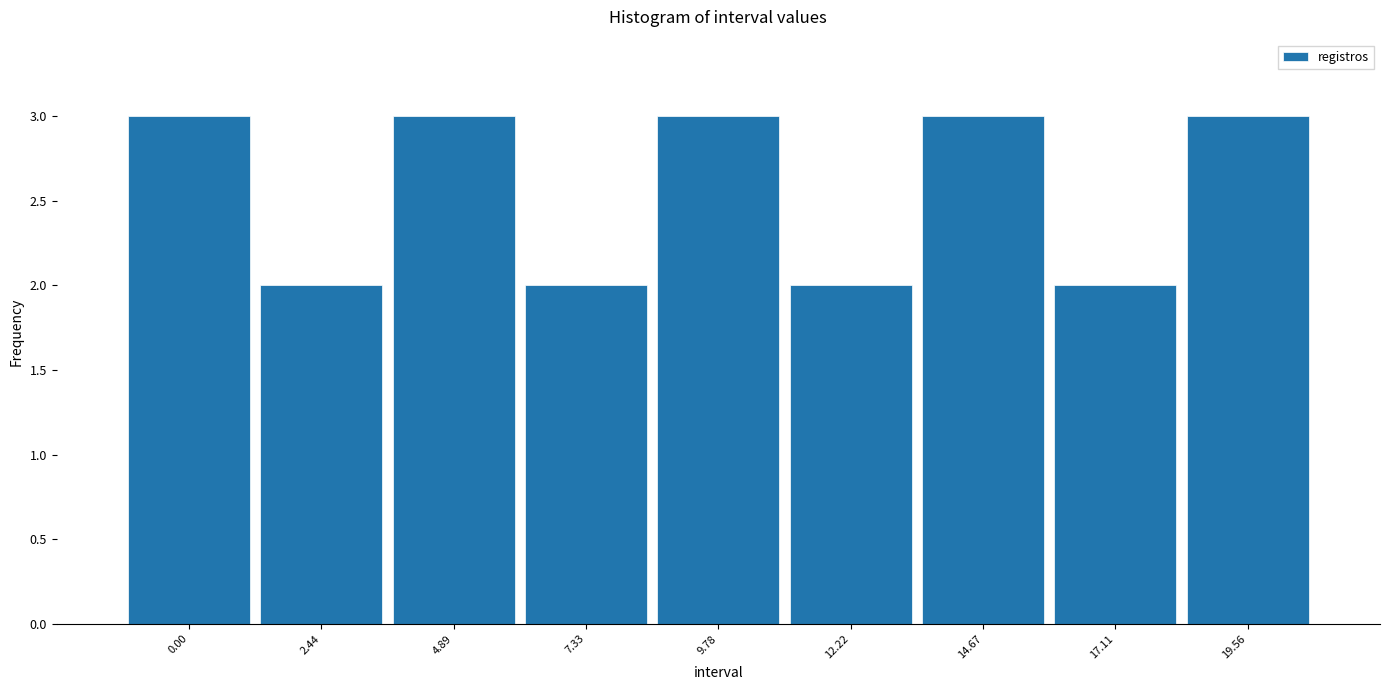

Reading left to right, extract all data points from this chart.

3	2	3	2	3	2	3	2	3